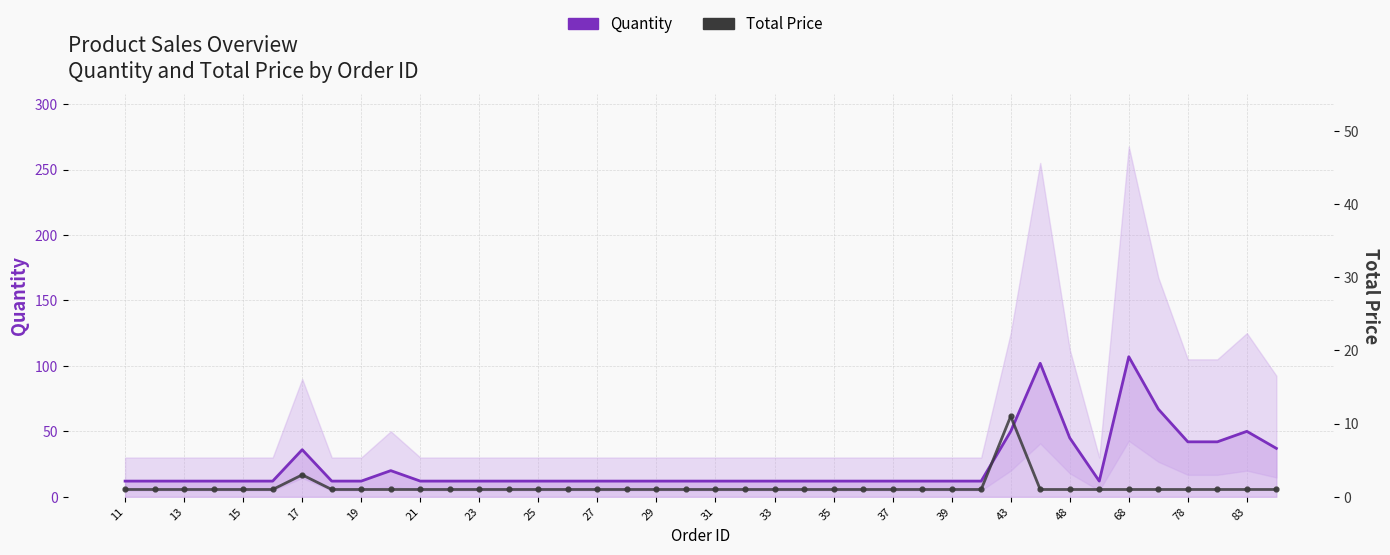

Which series changed the most between 11 and 29?

Quantity